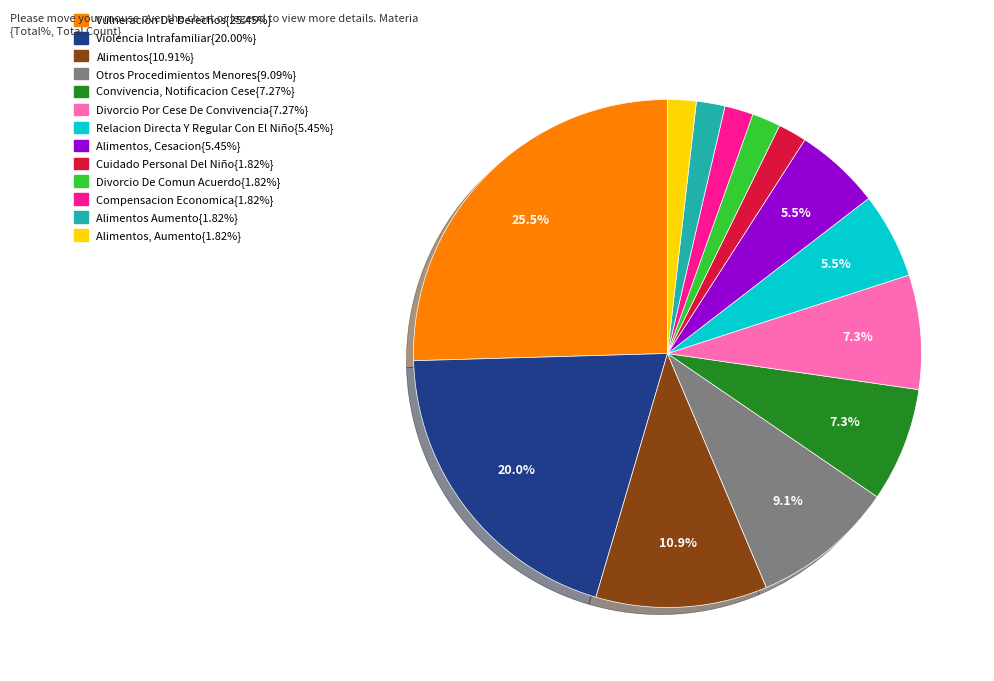

Is there any slice that represents more than half of the pie?

No